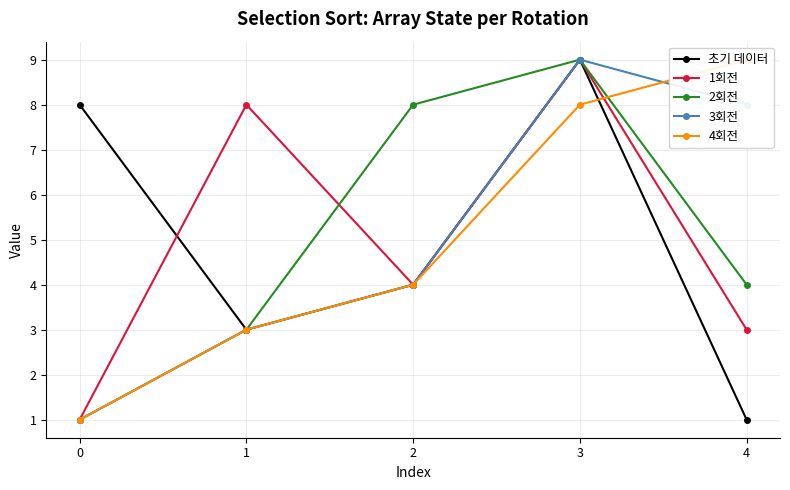

The value of 초기 데이터 at 4 is 1. True or false?

True